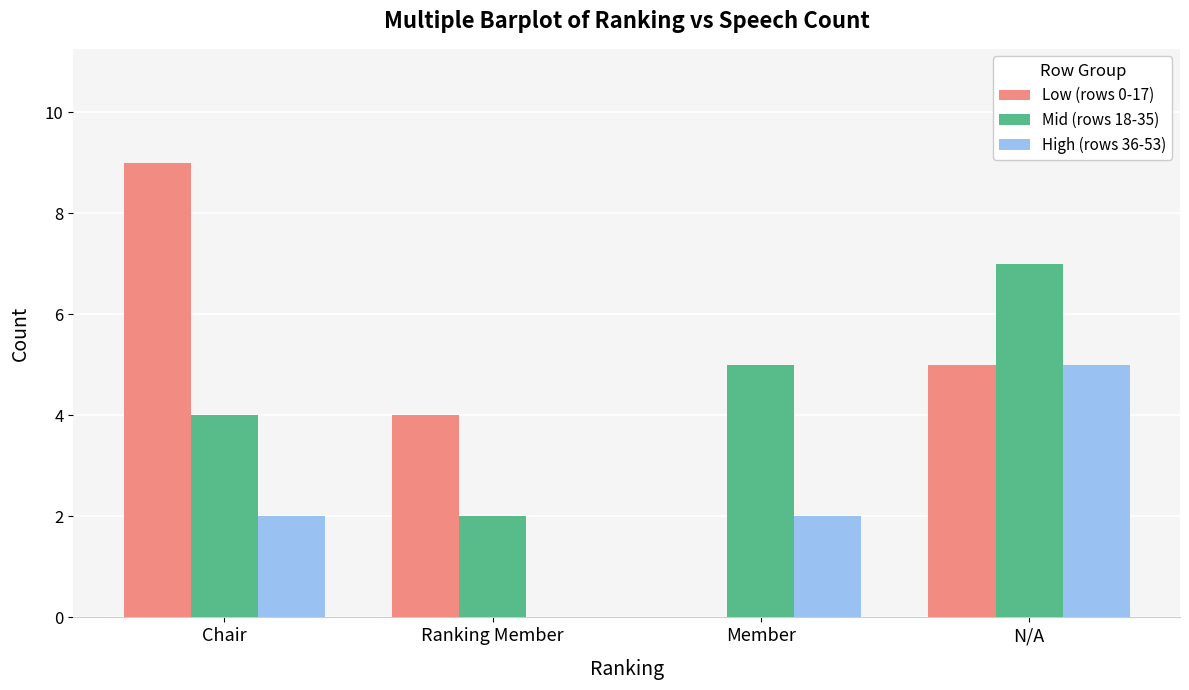

What is the difference between the Mid (rows 18-35) values at Ranking Member and Member?

3